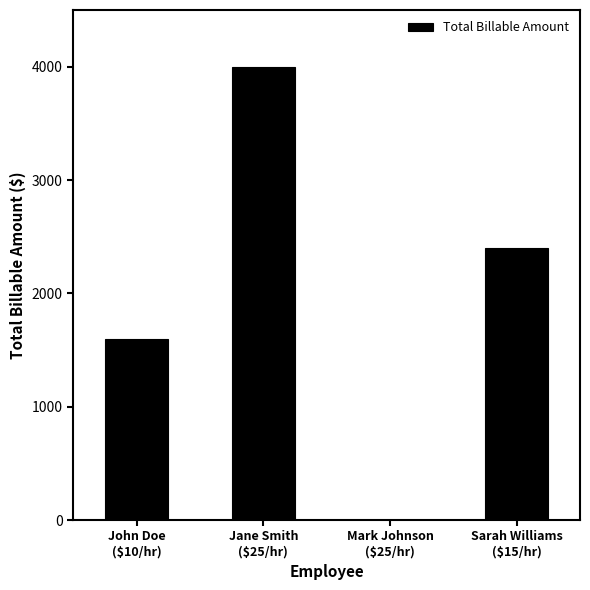

What is the sum of all values?

8000